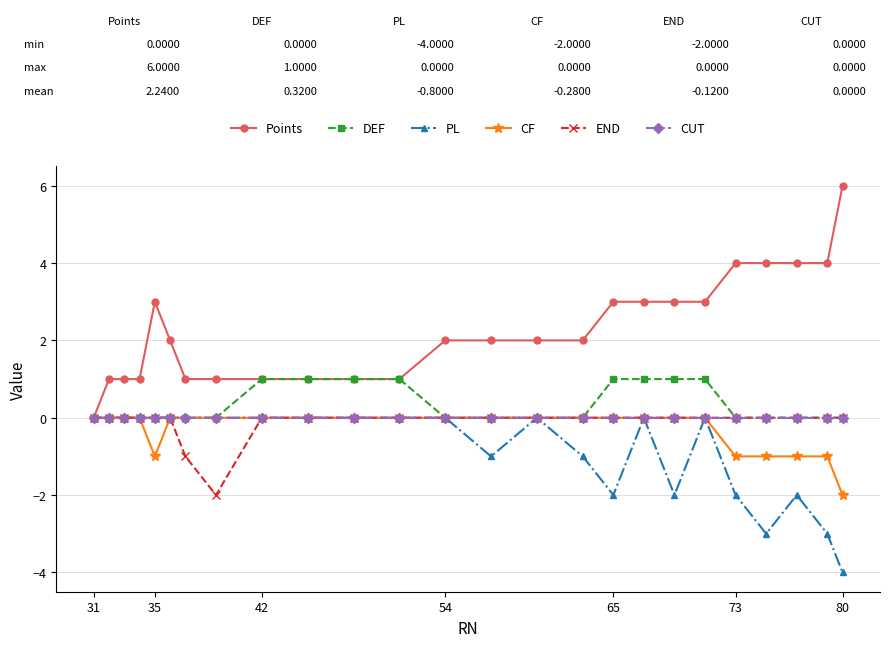

Which series has the largest range (max minus min)?

Points